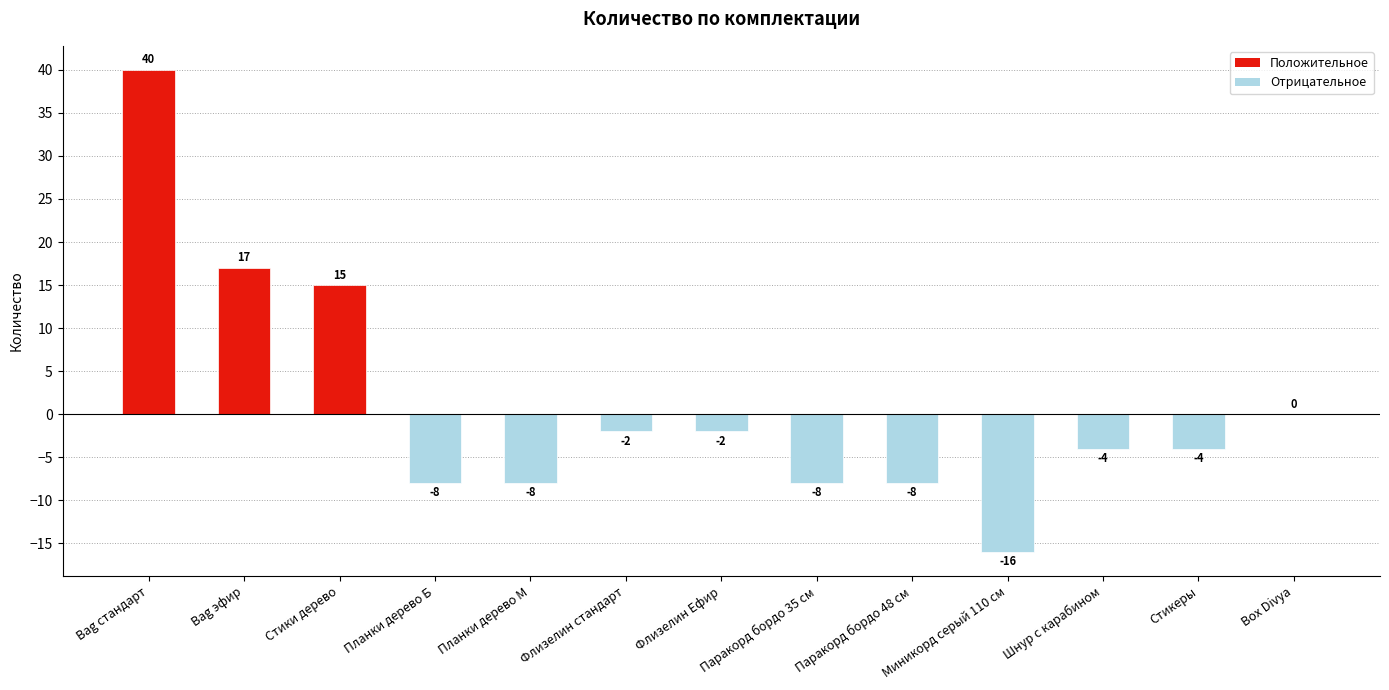

Where is the data nearest to the value 12?

Стики дерево